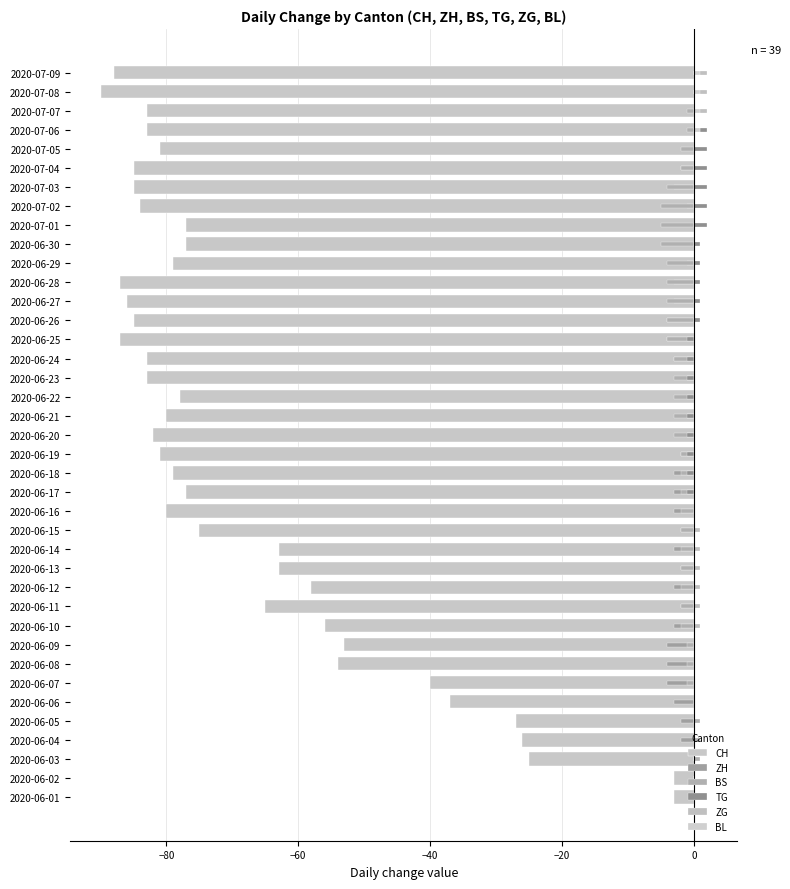

What is the greatest value displayed?

2